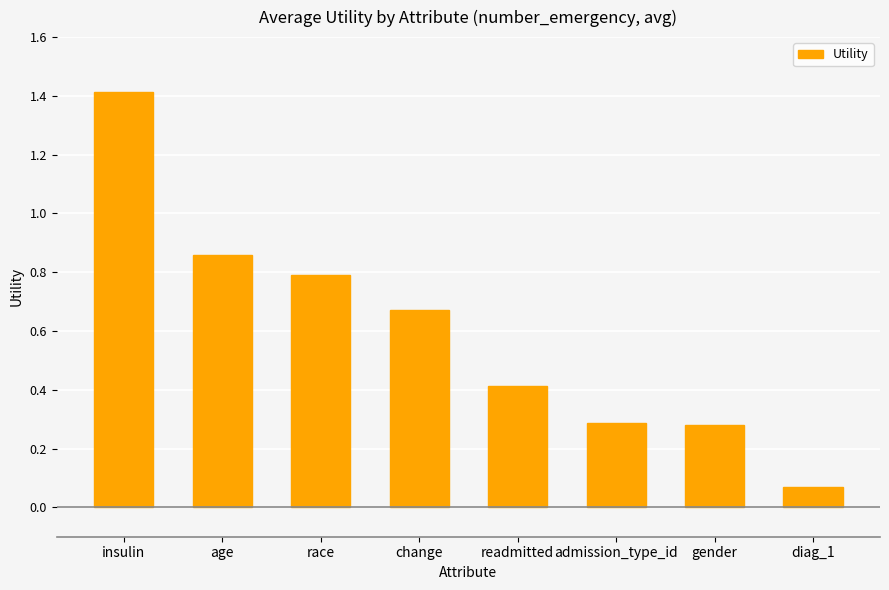

What position from the left is insulin?

1